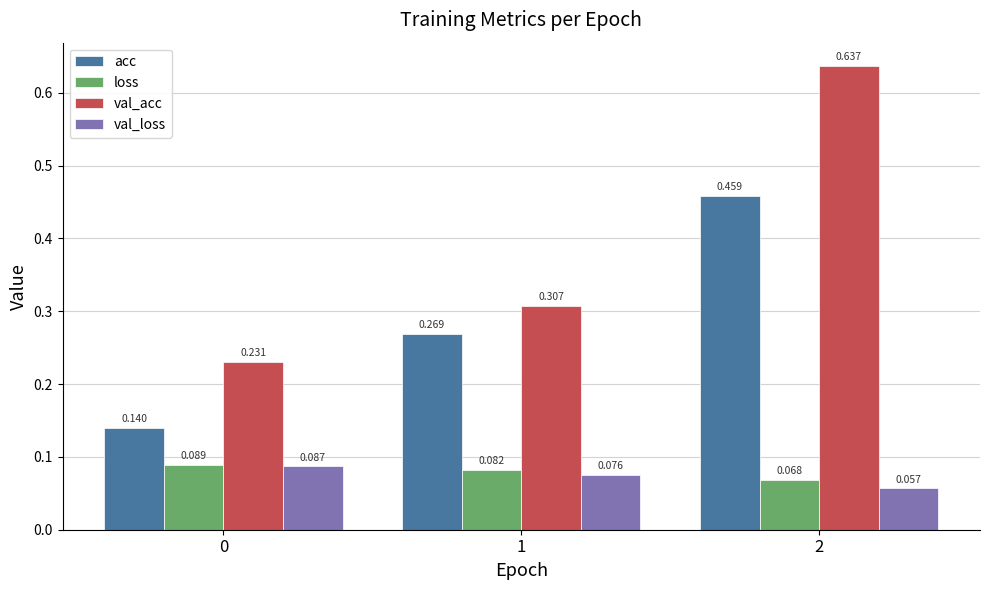

Rank the series by their maximum value, from highest to lowest.

val_acc, acc, loss, val_loss